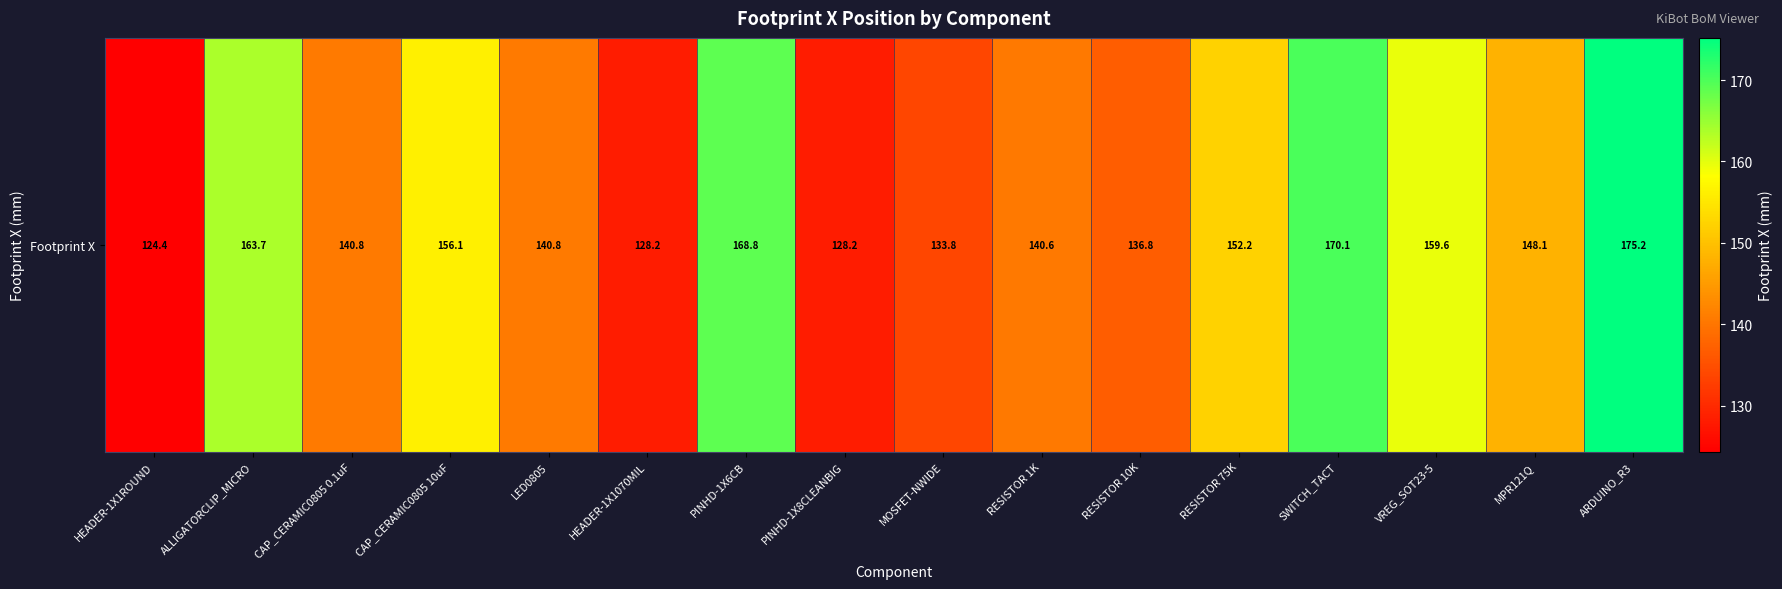

What is the maximum value shown in the chart?

175.2